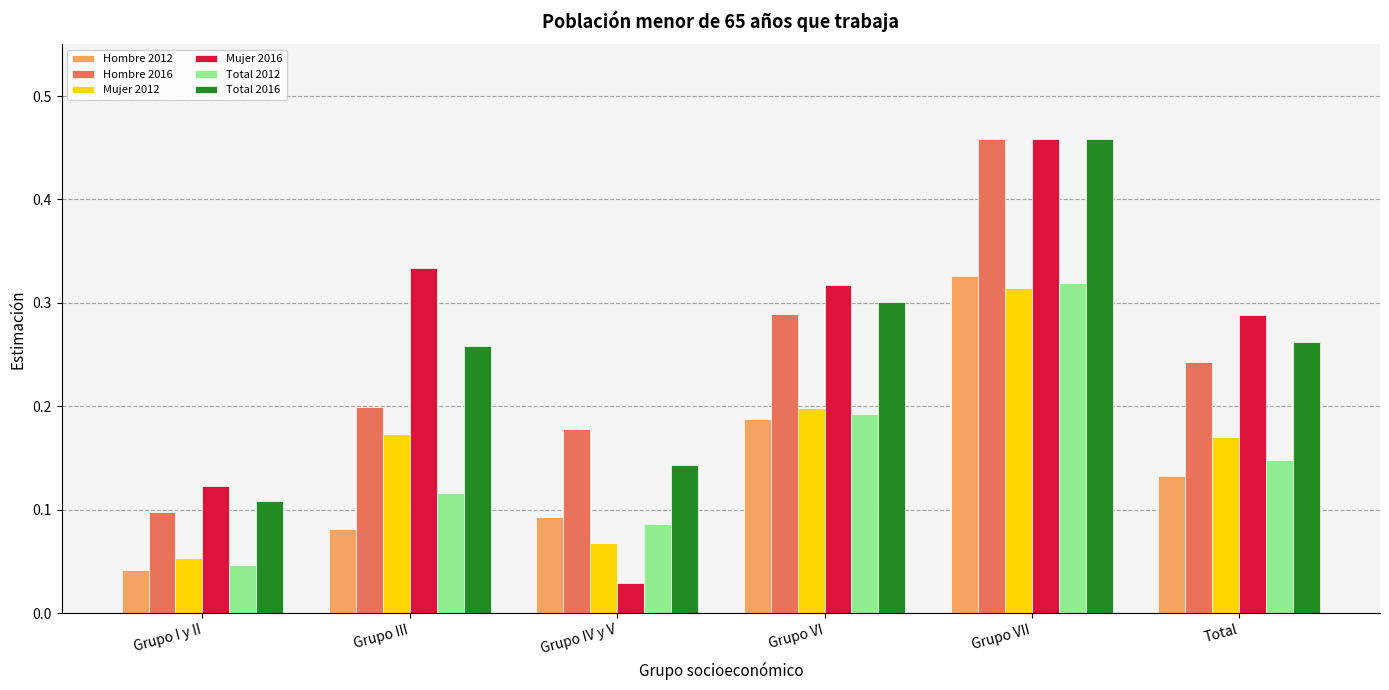

Which category has the highest value across all series?

Grupo VII